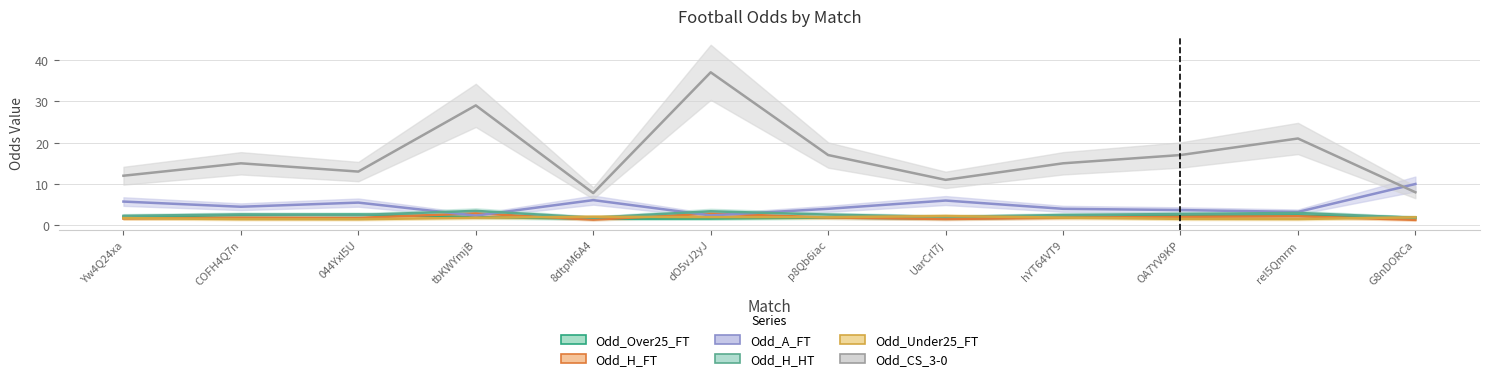

Reading left to right, extract all data points from this chart.

Odd_Over25_FT: 2.0	2.5	2.6	2.0	1.6	1.6	1.9	1.6	2.0	2.4	2.4	1.9
Odd_H_FT: 1.6	1.9	1.8	2.9	1.4	2.9	1.9	1.5	1.9	2.0	2.2	1.3
Odd_A_FT: 5.8	4.5	5.5	2.4	6.1	2.4	4.0	6.0	4.0	3.7	3.2	10.0
Odd_H_HT: 2.3	2.6	2.5	3.5	1.9	3.4	2.6	2.0	2.5	2.8	3.0	1.8
Odd_Under25_FT: 1.8	1.5	1.5	1.9	2.1	2.0	2.0	2.2	1.9	1.6	1.5	1.9
Odd_CS_3-0: 12.0	15.0	13.0	29.0	7.8	37.0	17.0	11.0	15.0	17.0	21.0	8.0